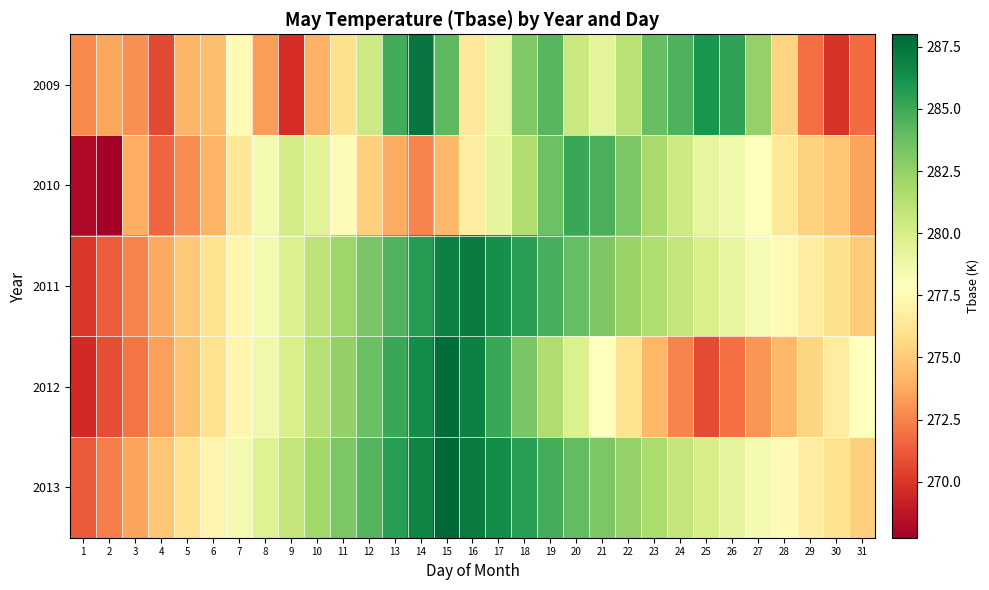

Rank the series by their maximum value, from highest to lowest.

2013, 2012, 2009, 2011, 2010